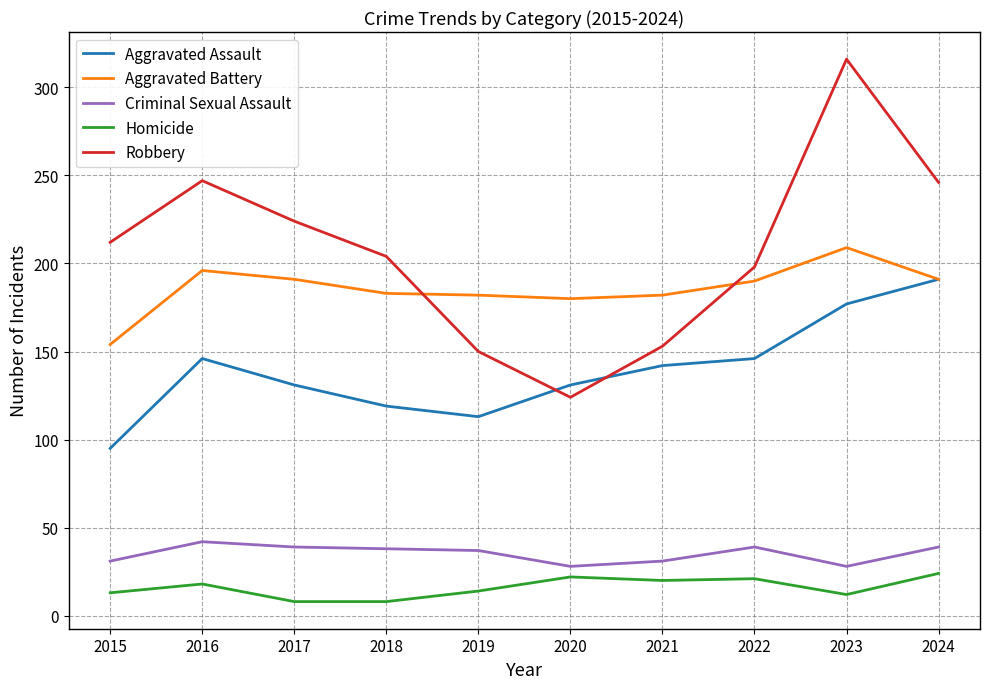

The value of Robbery at 2021 is 44. True or false?

False